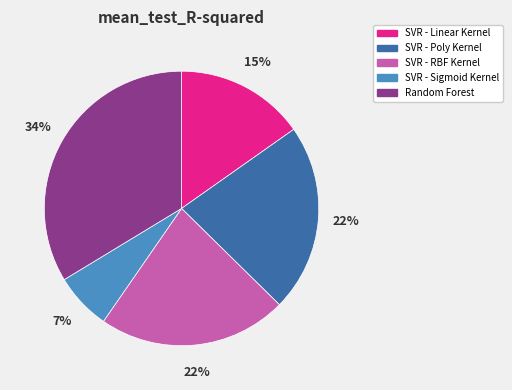

The Random Forest slice represents 34% of the pie. True or false?

True